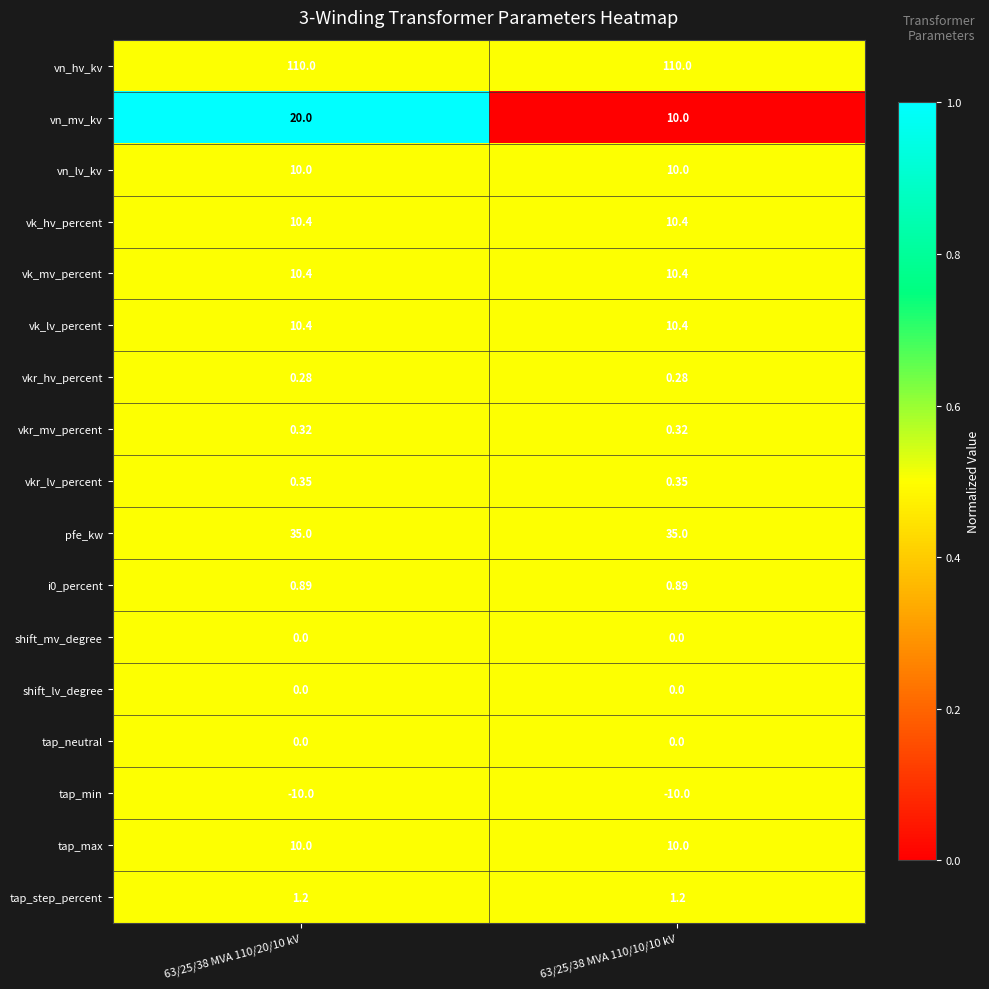

Between 63/25/38 MVA 110/20/10 kV and 63/25/38 MVA 110/10/10 kV, which series saw the biggest shift?

vn_mv_kv